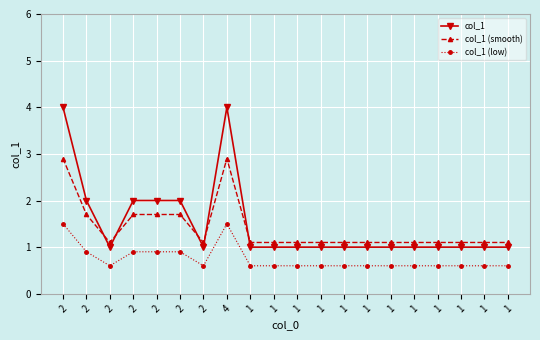

What are all the series names shown in the legend?

col_1, col_1 (smooth), col_1 (low)